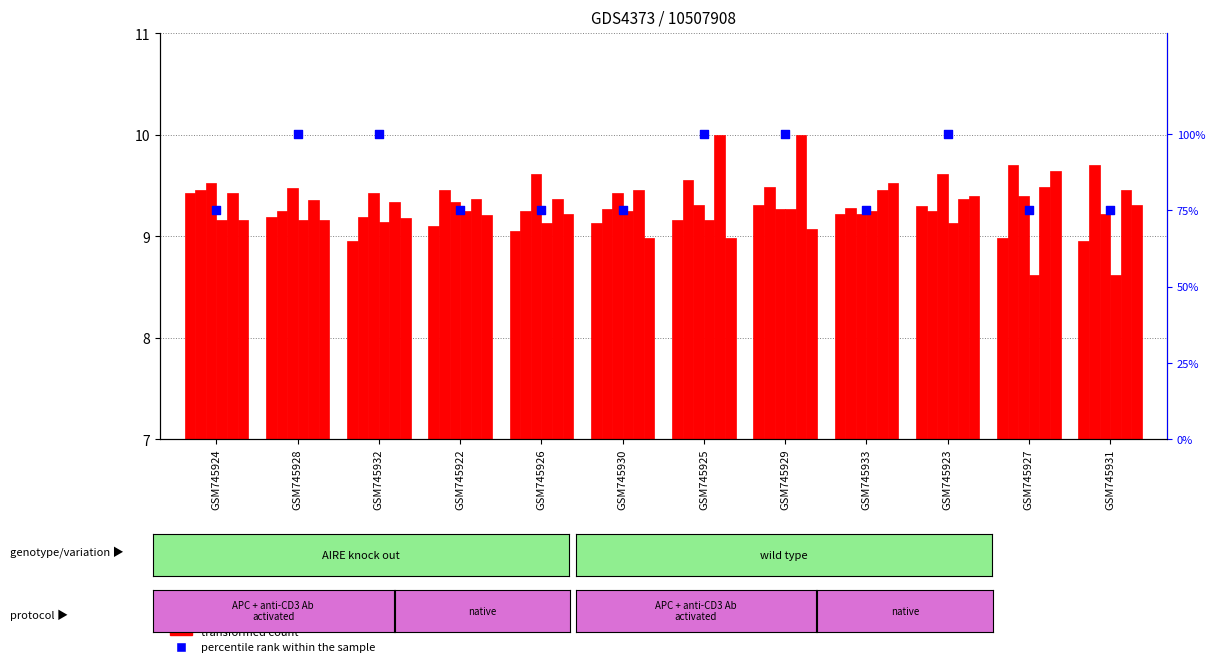

Which series has the largest total across all categories?

percentile rank within the sample